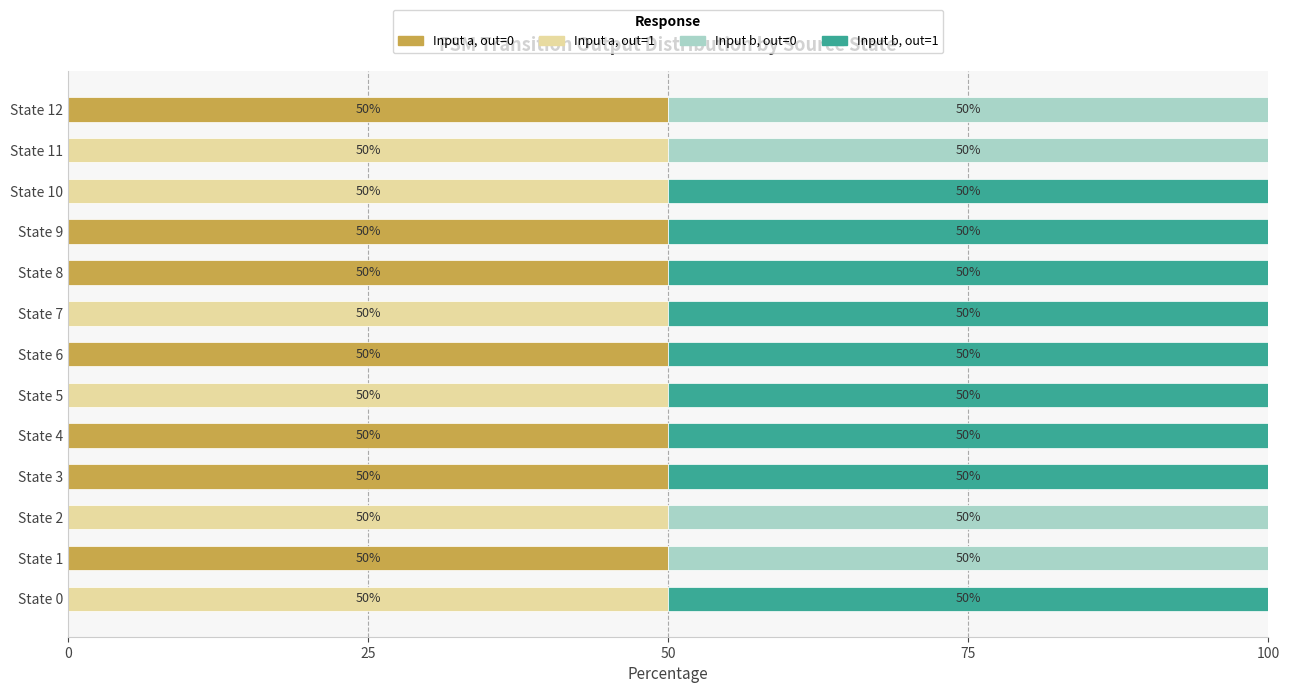

The value of Input a, out=0 at State 10 is 0. True or false?

True